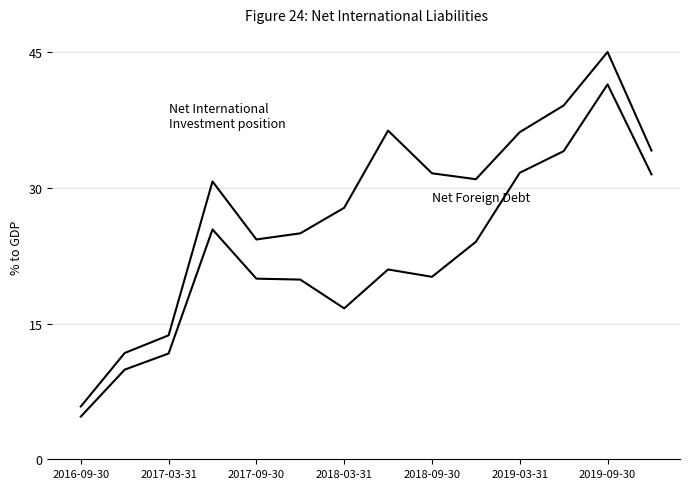

How many lines are shown in the chart?

2